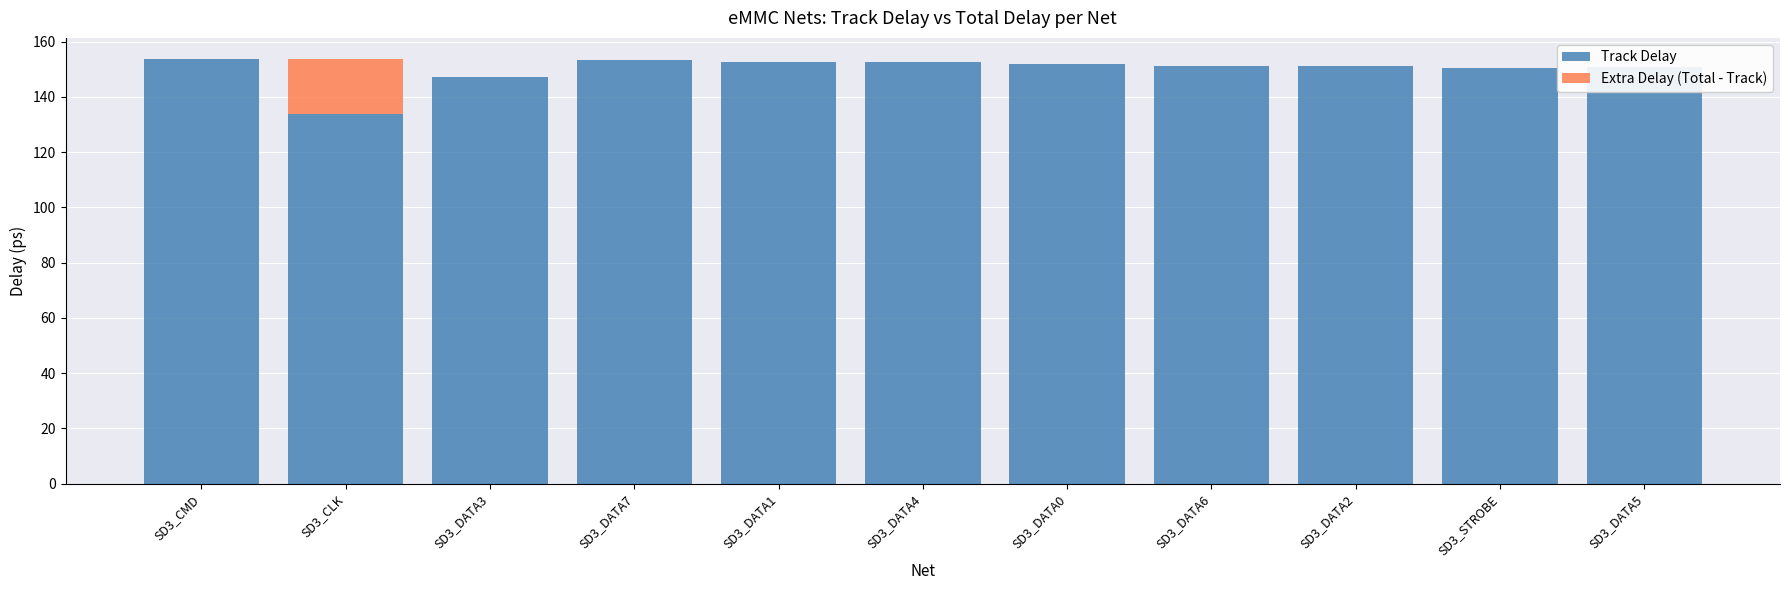

Reading left to right, transcribe all the data shown in this chart.

Track Delay: SD3_CMD=153.6	SD3_CLK=133.7	SD3_DATA3=147.0	SD3_DATA7=153.2	SD3_DATA1=152.5	SD3_DATA4=152.5	SD3_DATA0=151.9	SD3_DATA6=151.2	SD3_DATA2=151.1	SD3_STROBE=150.6	SD3_DATA5=150.7
Extra Delay (Total - Track): SD3_CMD=0.0	SD3_CLK=20.0	SD3_DATA3=0.0	SD3_DATA7=0.0	SD3_DATA1=0.0	SD3_DATA4=0.0	SD3_DATA0=0.0	SD3_DATA6=0.0	SD3_DATA2=0.0	SD3_STROBE=0.0	SD3_DATA5=0.0